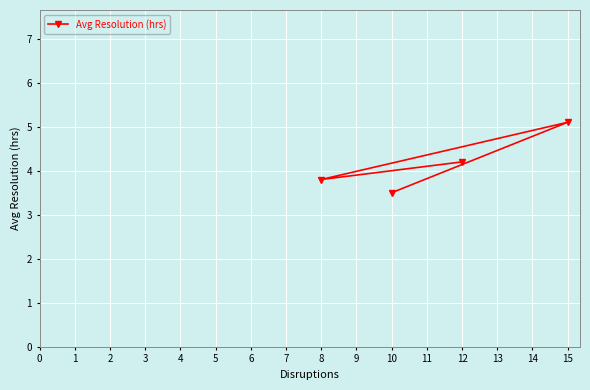

What is the value of the 3rd point from the left?

4.2